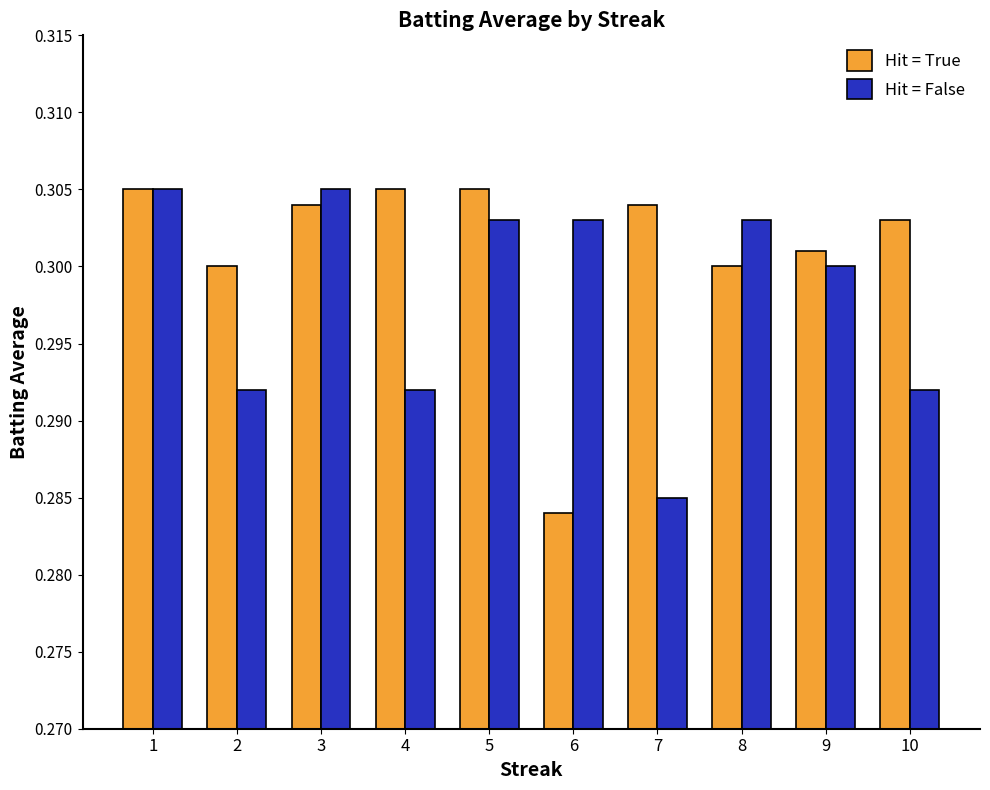

Which series has the largest total across all categories?

Hit = True